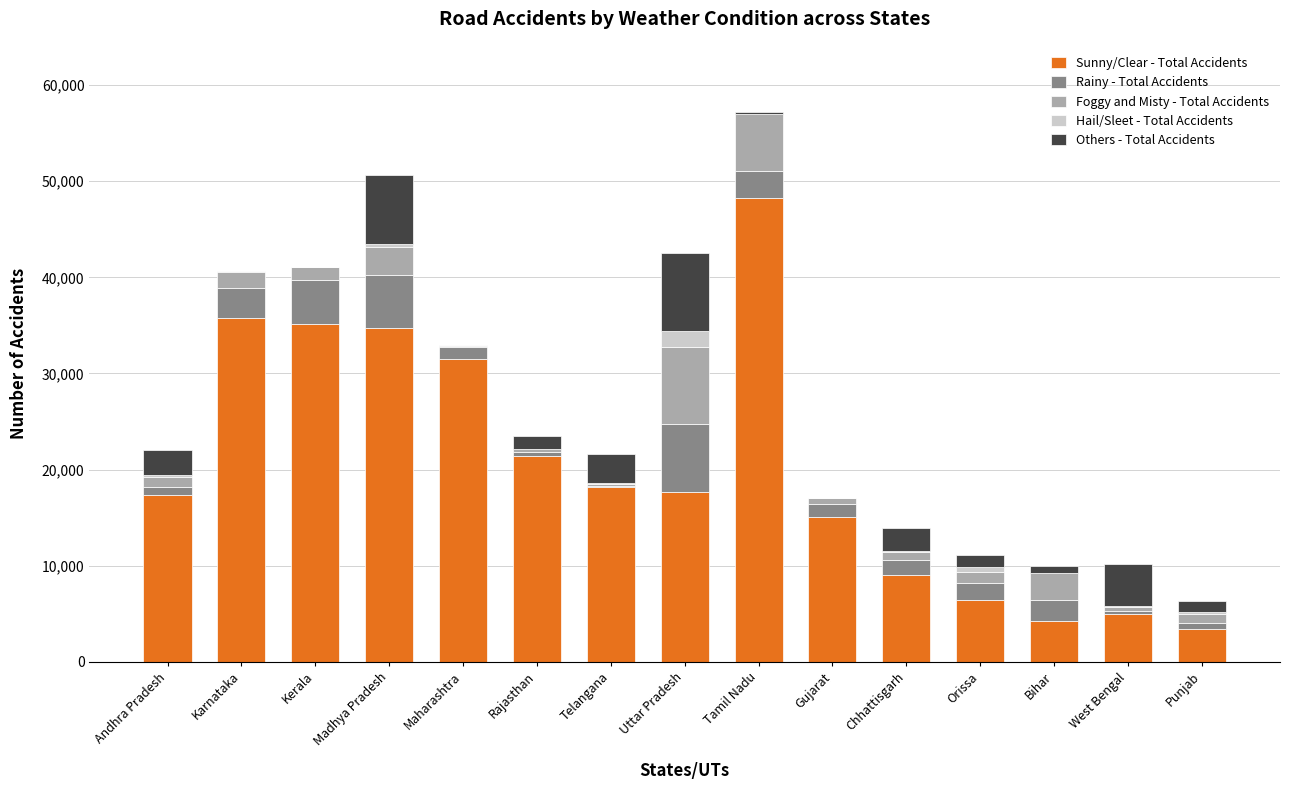

What is the maximum value for Sunny/Clear - Total Accidents?

48302